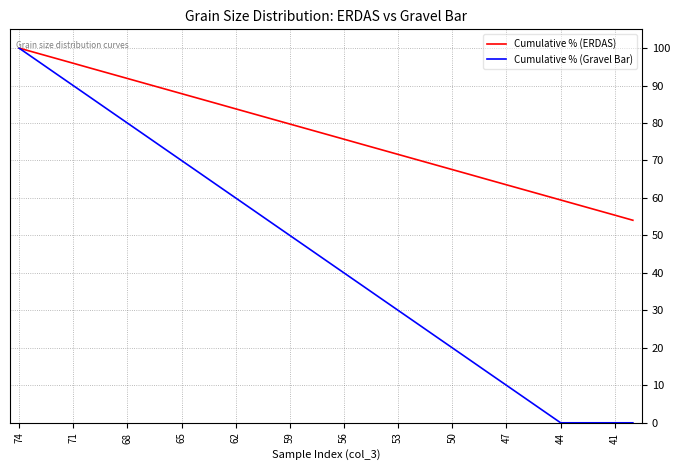

How many values in the Cumulative % (Gravel Bar) series are below 43?

17